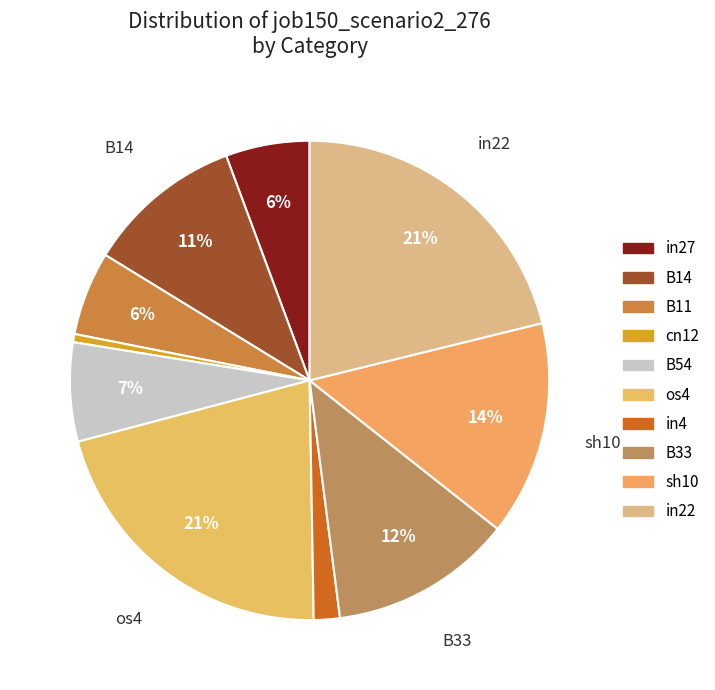

Is there any slice that represents more than half of the pie?

No